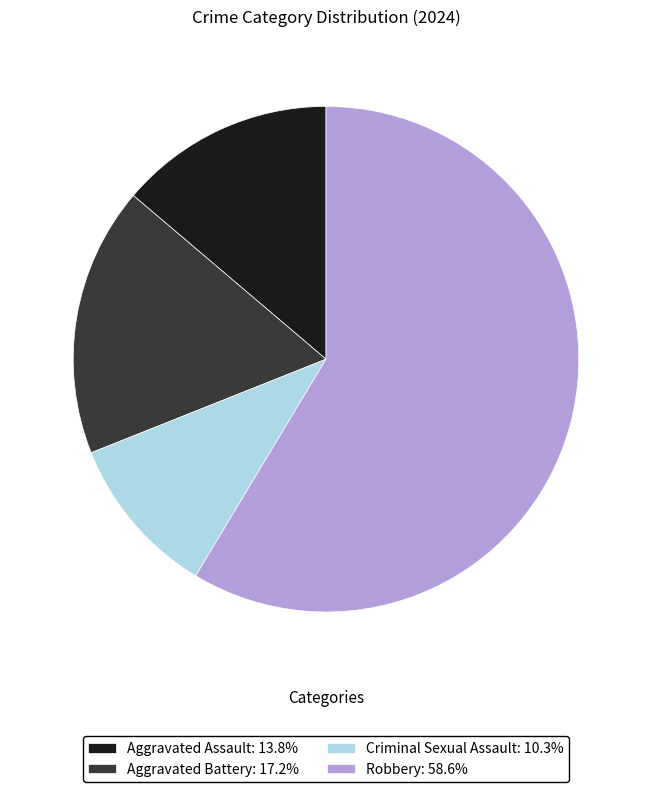

Is the sum of Robbery: 58.6% and Aggravated Assault: 13.8% greater than half?

Yes